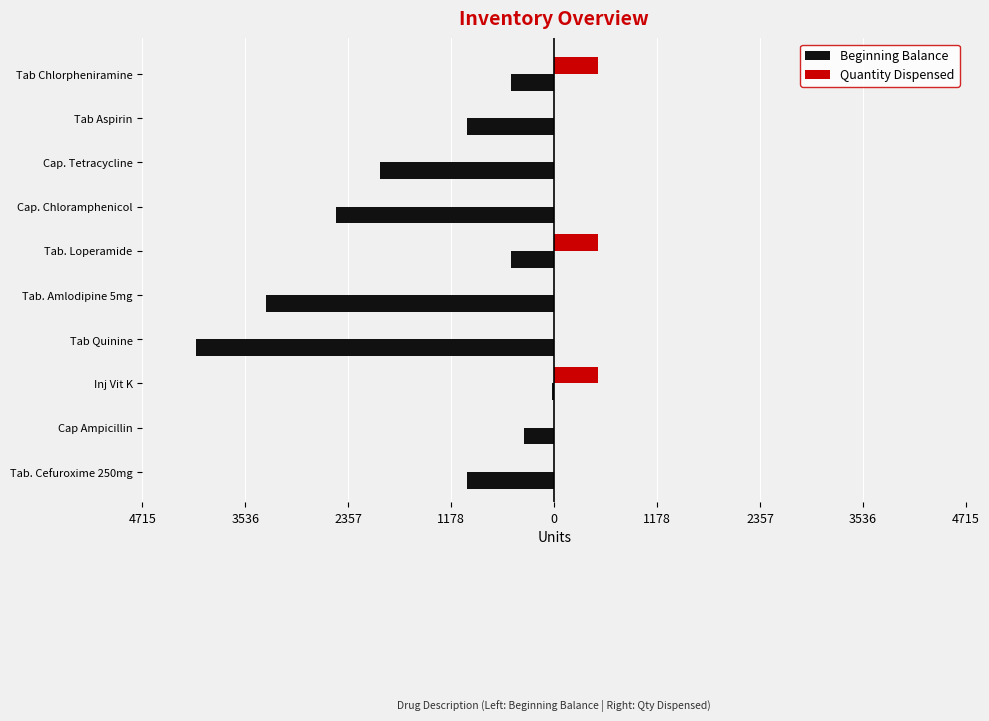

What are all the series names shown in the legend?

Beginning Balance, Quantity Dispensed